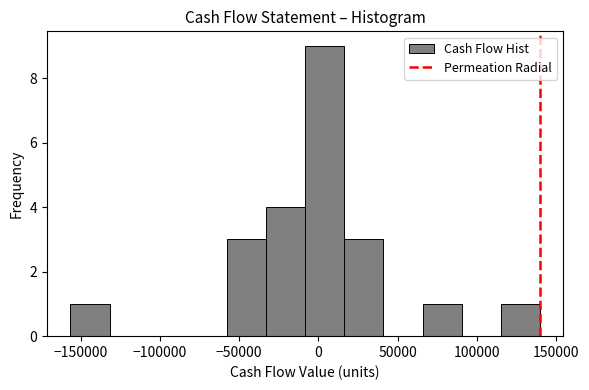

Which range on the x-axis has the tallest bar?

-10000 to 15000